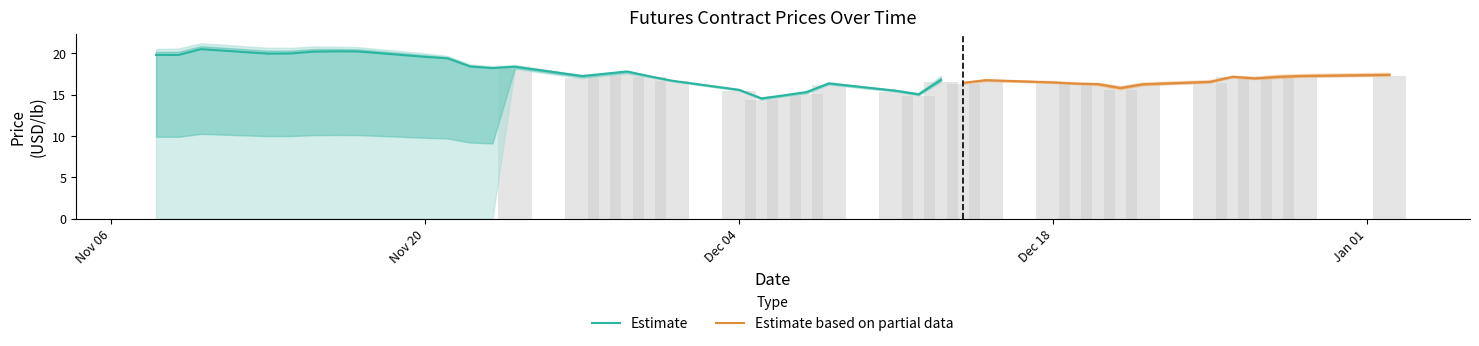

What is the highest value of the Estimate series?

20.5